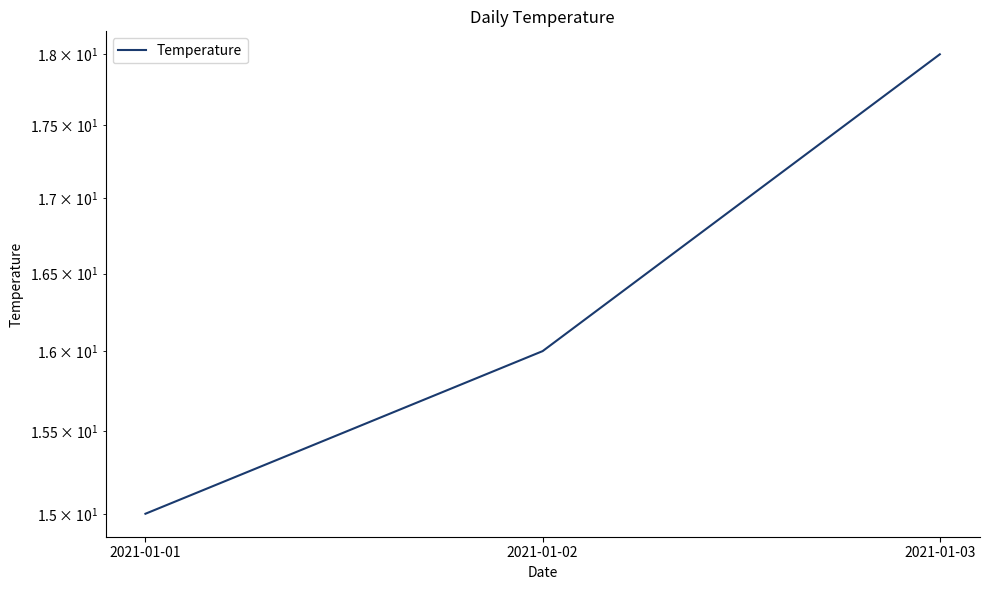

List the labels in order of value, smallest first.

2021-01-01, 2021-01-02, 2021-01-03